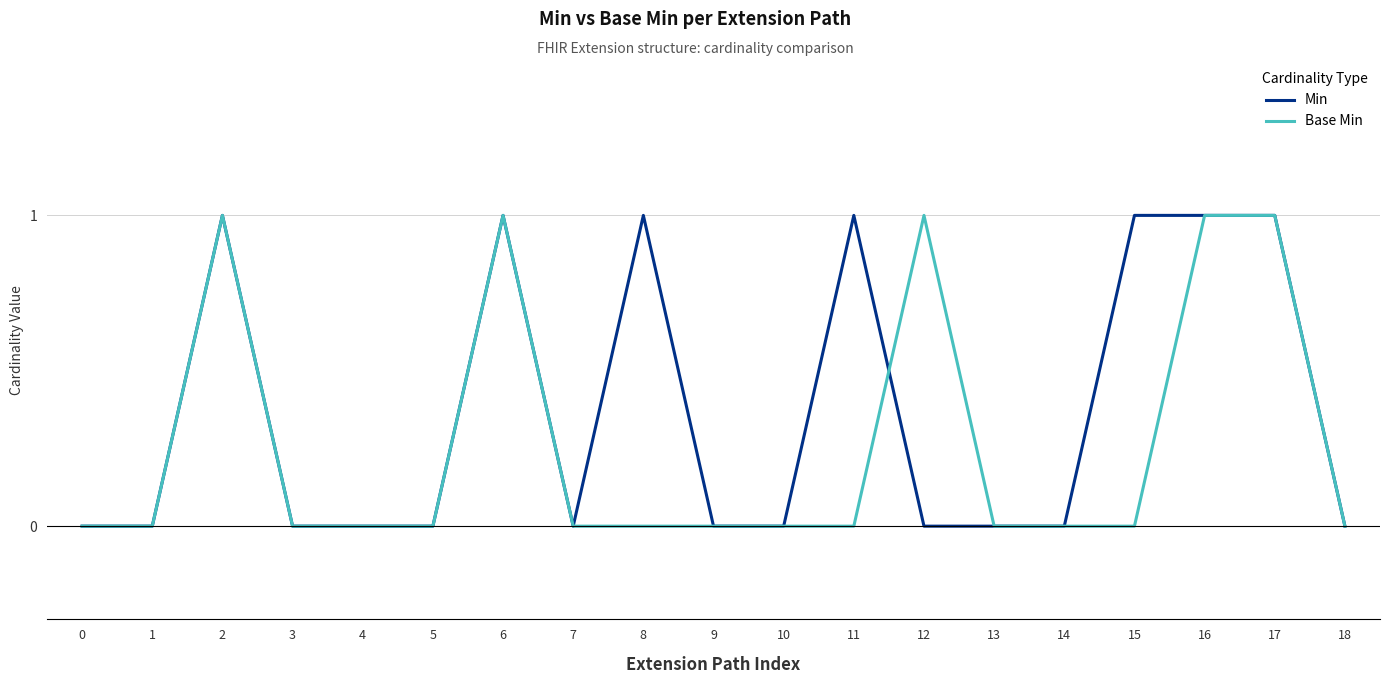

How many lines are shown in the chart?

2